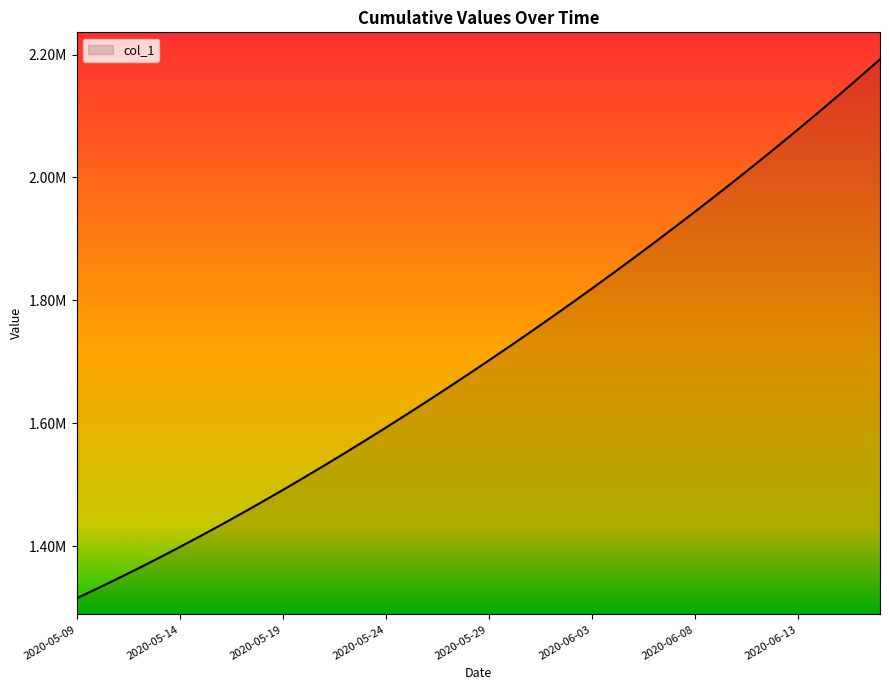

Does the chart display data point markers on the line(s)?

No